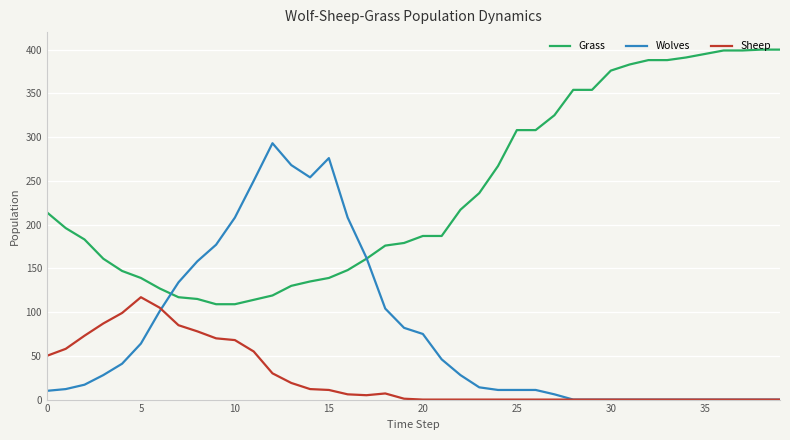

True or false: Sheep and Grass intersect in this chart.

False